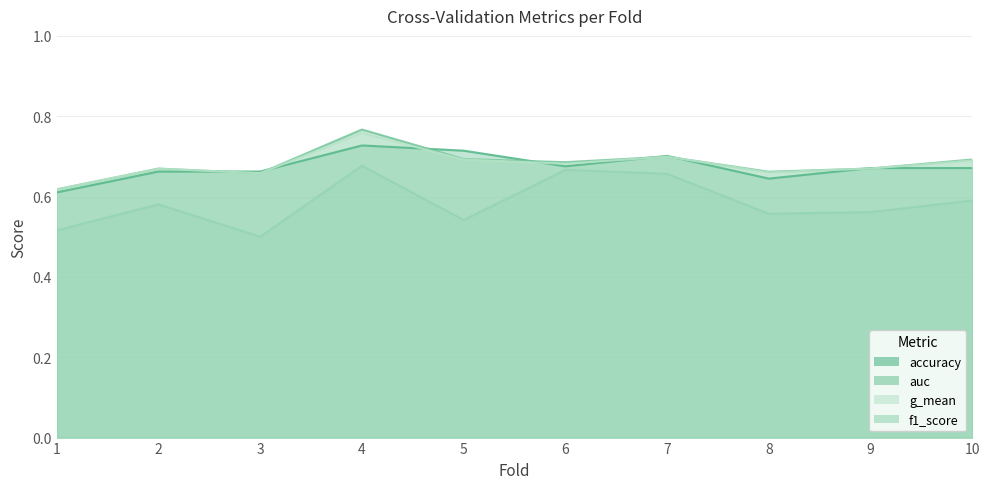

How many lines are shown in the chart?

4